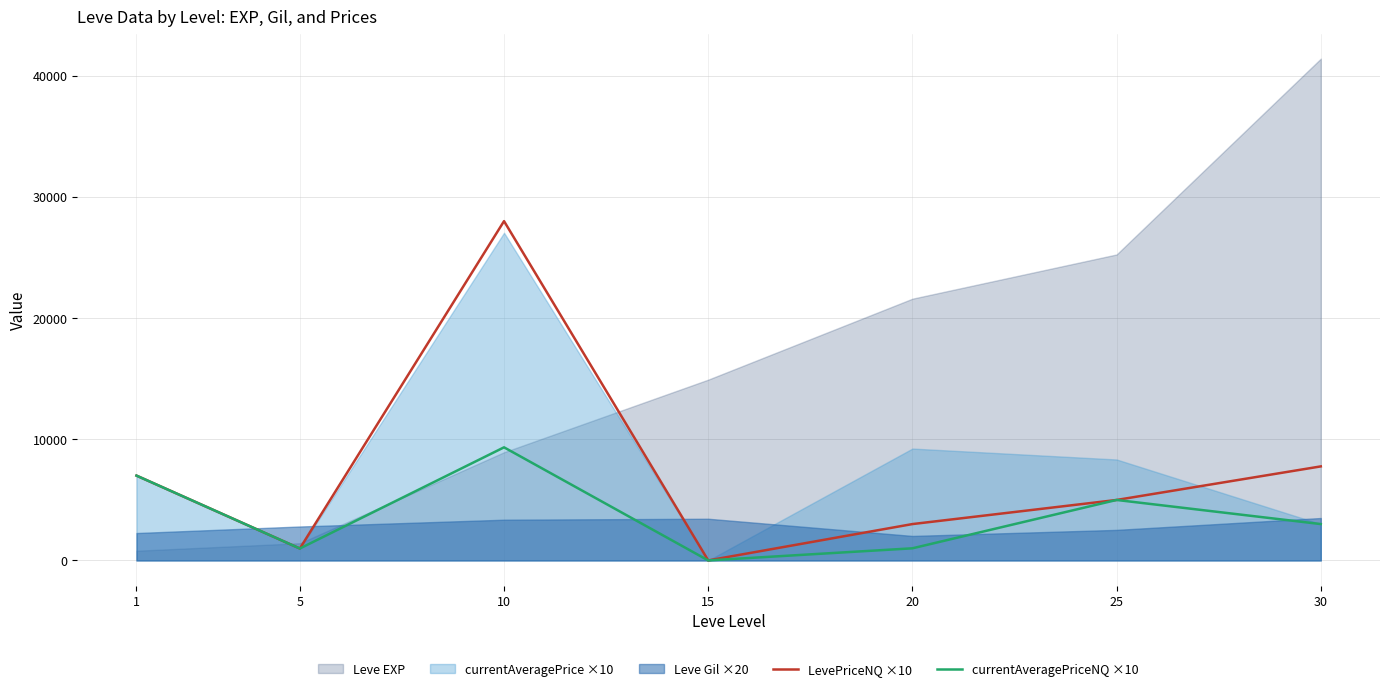

True or false: LevePriceNQ ×10 and currentAveragePriceNQ ×10 intersect in this chart.

False